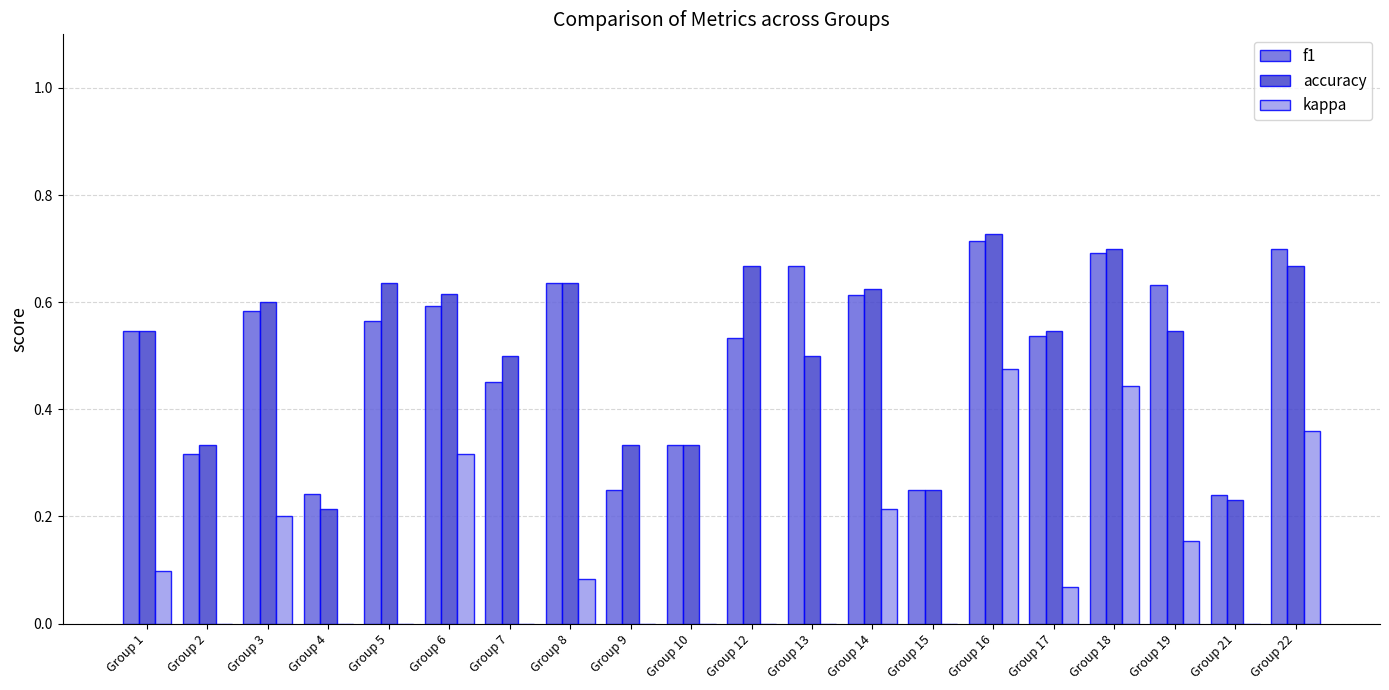

Reading left to right, extract all data points from this chart.

f1: 0.5	0.3	0.6	0.2	0.6	0.6	0.5	0.6	0.2	0.3	0.5	0.7	0.6	0.2	0.7	0.5	0.7	0.6	0.2	0.7
accuracy: 0.5	0.3	0.6	0.2	0.6	0.6	0.5	0.6	0.3	0.3	0.7	0.5	0.6	0.2	0.7	0.5	0.7	0.5	0.2	0.7
kappa: 0.1	-0.3	0.2	-0.3	-0.2	0.3	0.0	0.1	-0.3	-0.5	0.0	0.0	0.2	-0.5	0.5	0.1	0.4	0.2	-0.5	0.4